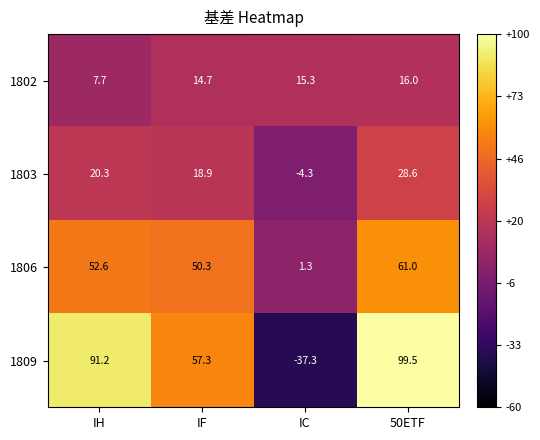

Read the 1809 value at IH.

91.2